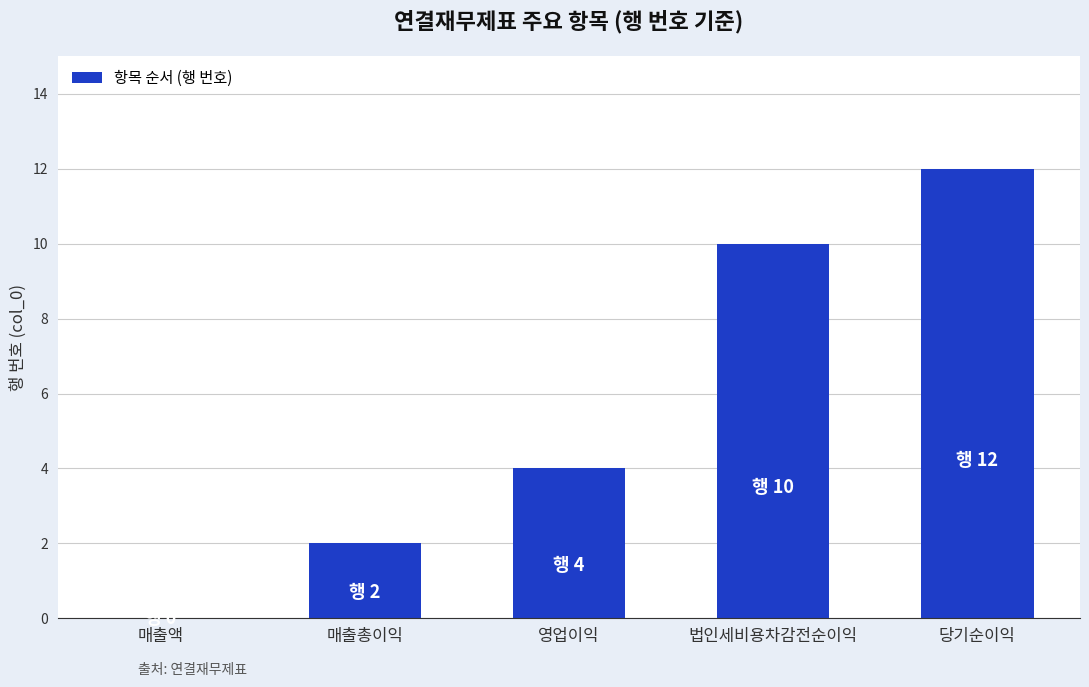

The chart shows a value of 4 at 매출액. True or false?

False